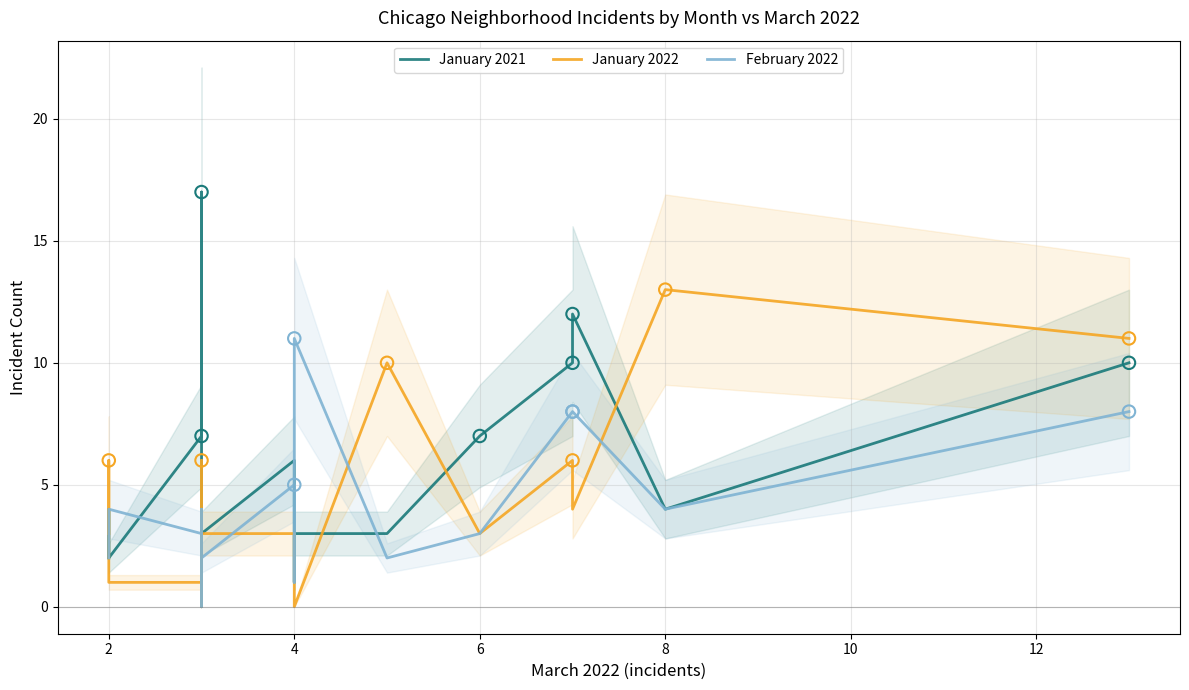

What are all the series names shown in the legend?

January 2021, January 2022, February 2022